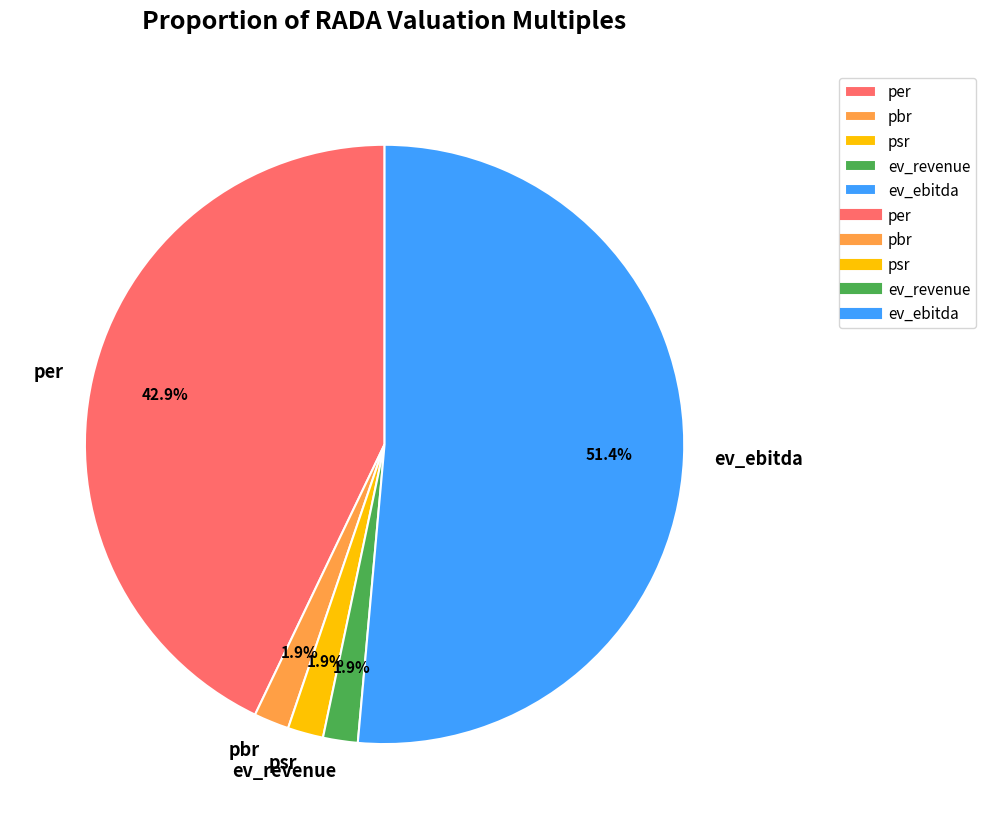

Which slice represents more than half of the pie?

ev_ebitda